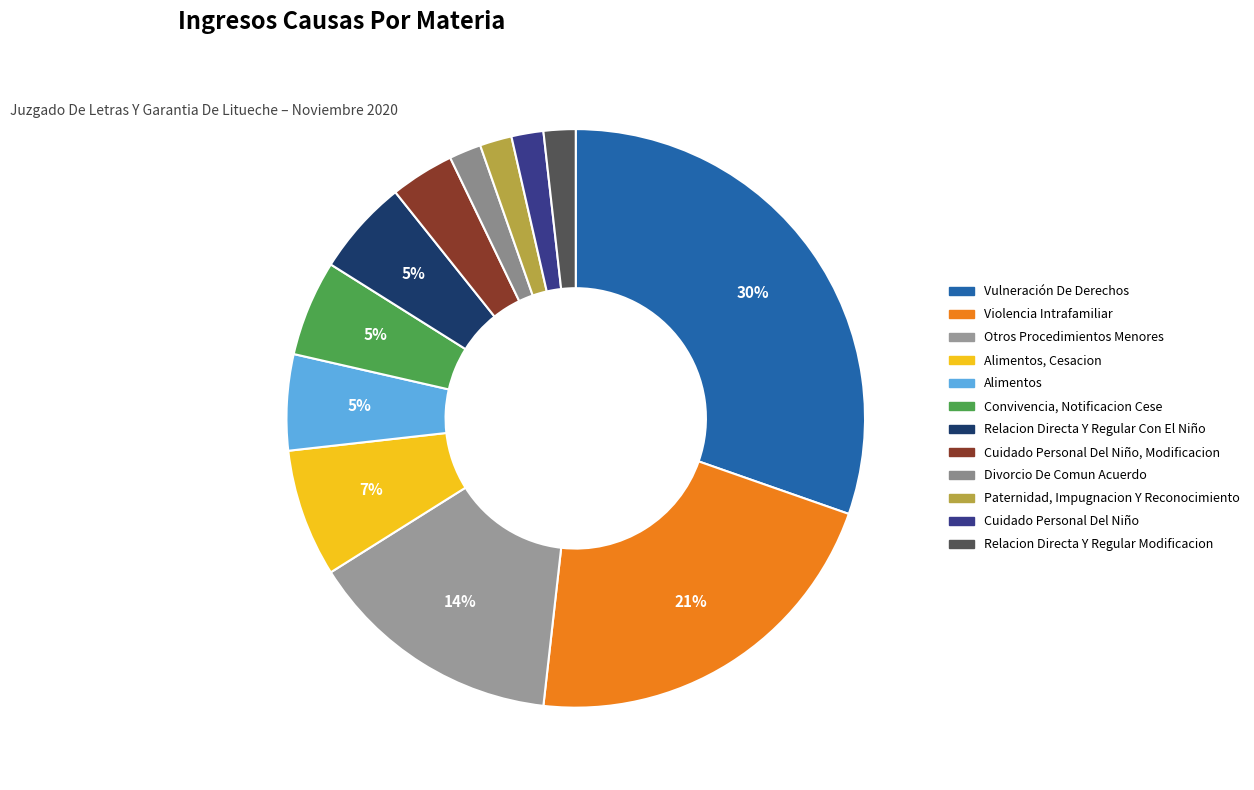

How many segments does this pie chart have?

12